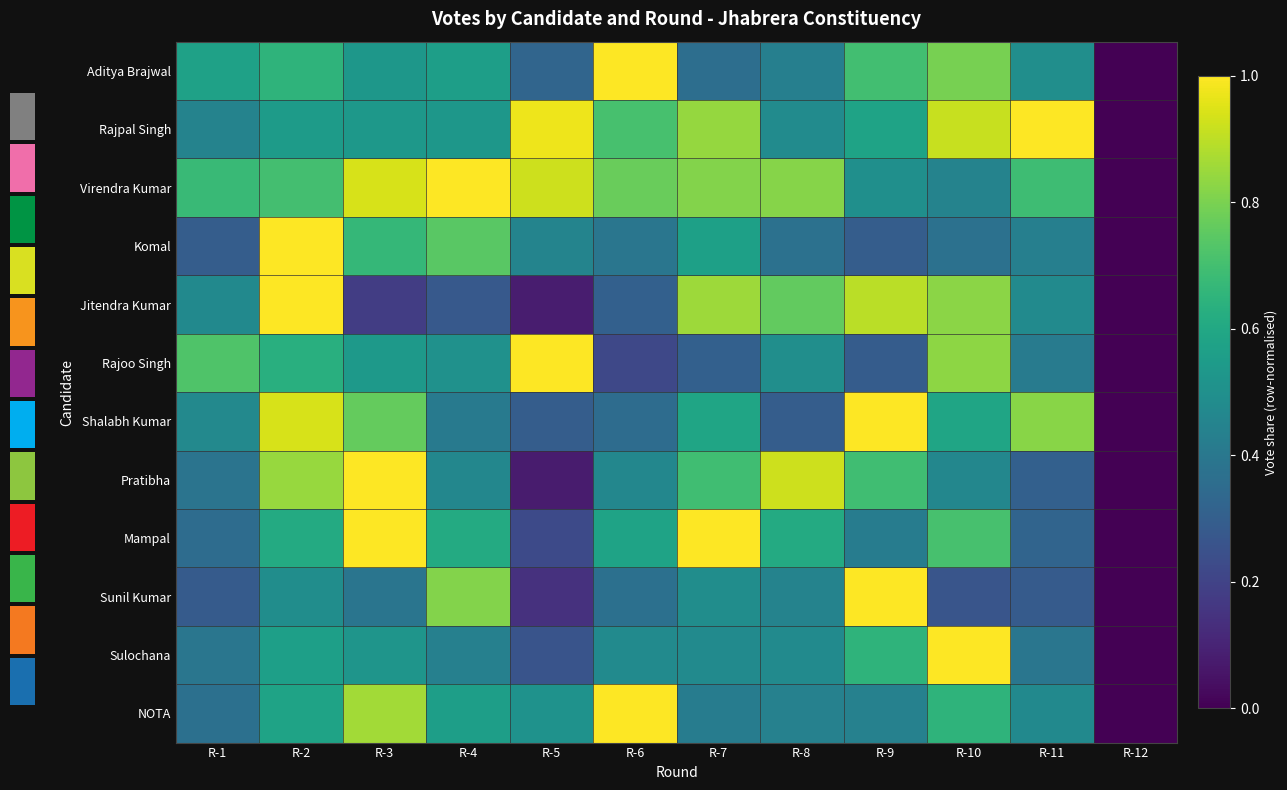

Reading right to left, what are all the values shown in this chart?

Aditya Brajwal: R-12=0.0	R-11=0.5	R-10=0.8	R-9=0.7	R-8=0.4	R-7=0.4	R-6=1.0	R-5=0.3	R-4=0.6	R-3=0.5	R-2=0.6	R-1=0.6
Rajpal Singh: R-12=0.0	R-11=1.0	R-10=0.9	R-9=0.6	R-8=0.5	R-7=0.8	R-6=0.7	R-5=1.0	R-4=0.5	R-3=0.5	R-2=0.6	R-1=0.4
Virendra Kumar: R-12=0.0	R-11=0.7	R-10=0.4	R-9=0.5	R-8=0.8	R-7=0.8	R-6=0.8	R-5=0.9	R-4=1.0	R-3=0.9	R-2=0.7	R-1=0.7
Komal: R-12=0.0	R-11=0.4	R-10=0.4	R-9=0.3	R-8=0.4	R-7=0.6	R-6=0.4	R-5=0.5	R-4=0.7	R-3=0.7	R-2=1.0	R-1=0.3
Jitendra Kumar: R-12=0.0	R-11=0.5	R-10=0.8	R-9=0.9	R-8=0.8	R-7=0.9	R-6=0.3	R-5=0.1	R-4=0.3	R-3=0.2	R-2=1.0	R-1=0.5
Rajoo Singh: R-12=0.0	R-11=0.4	R-10=0.8	R-9=0.3	R-8=0.5	R-7=0.3	R-6=0.2	R-5=1.0	R-4=0.5	R-3=0.5	R-2=0.6	R-1=0.7
Shalabh Kumar: R-12=0.0	R-11=0.8	R-10=0.6	R-9=1.0	R-8=0.3	R-7=0.6	R-6=0.4	R-5=0.3	R-4=0.4	R-3=0.8	R-2=0.9	R-1=0.5
Pratibha: R-12=0.0	R-11=0.3	R-10=0.5	R-9=0.7	R-8=0.9	R-7=0.7	R-6=0.5	R-5=0.1	R-4=0.5	R-3=1.0	R-2=0.8	R-1=0.4
Mampal: R-12=0.0	R-11=0.3	R-10=0.7	R-9=0.4	R-8=0.6	R-7=1.0	R-6=0.6	R-5=0.2	R-4=0.6	R-3=1.0	R-2=0.6	R-1=0.4
Sunil Kumar: R-12=0.0	R-11=0.3	R-10=0.3	R-9=1.0	R-8=0.4	R-7=0.5	R-6=0.4	R-5=0.1	R-4=0.8	R-3=0.4	R-2=0.5	R-1=0.3
Sulochana: R-12=0.0	R-11=0.4	R-10=1.0	R-9=0.7	R-8=0.5	R-7=0.5	R-6=0.5	R-5=0.3	R-4=0.4	R-3=0.5	R-2=0.6	R-1=0.4
NOTA: R-12=0.0	R-11=0.5	R-10=0.6	R-9=0.4	R-8=0.4	R-7=0.4	R-6=1.0	R-5=0.5	R-4=0.6	R-3=0.9	R-2=0.6	R-1=0.4